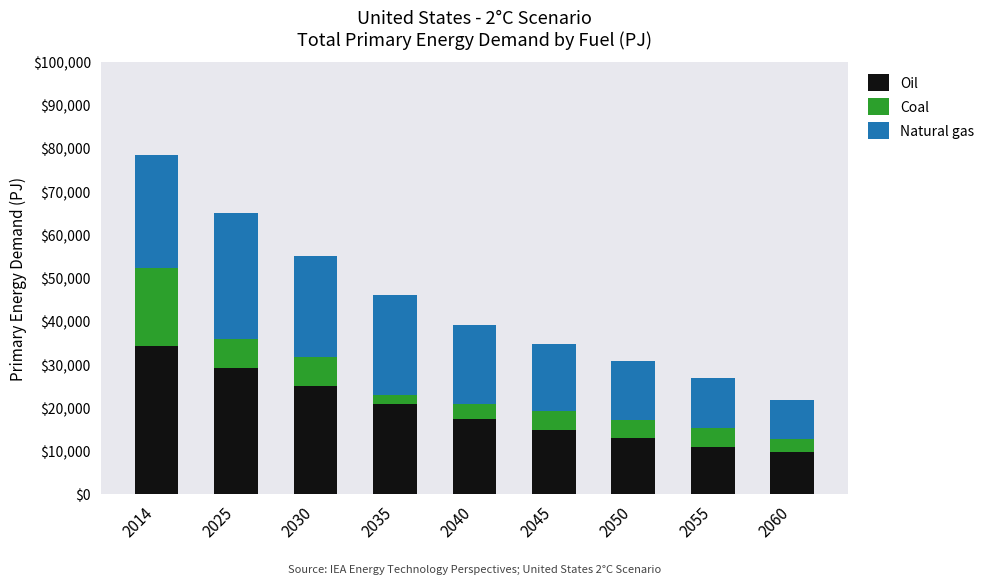

At which label does Oil reach its peak?

2014